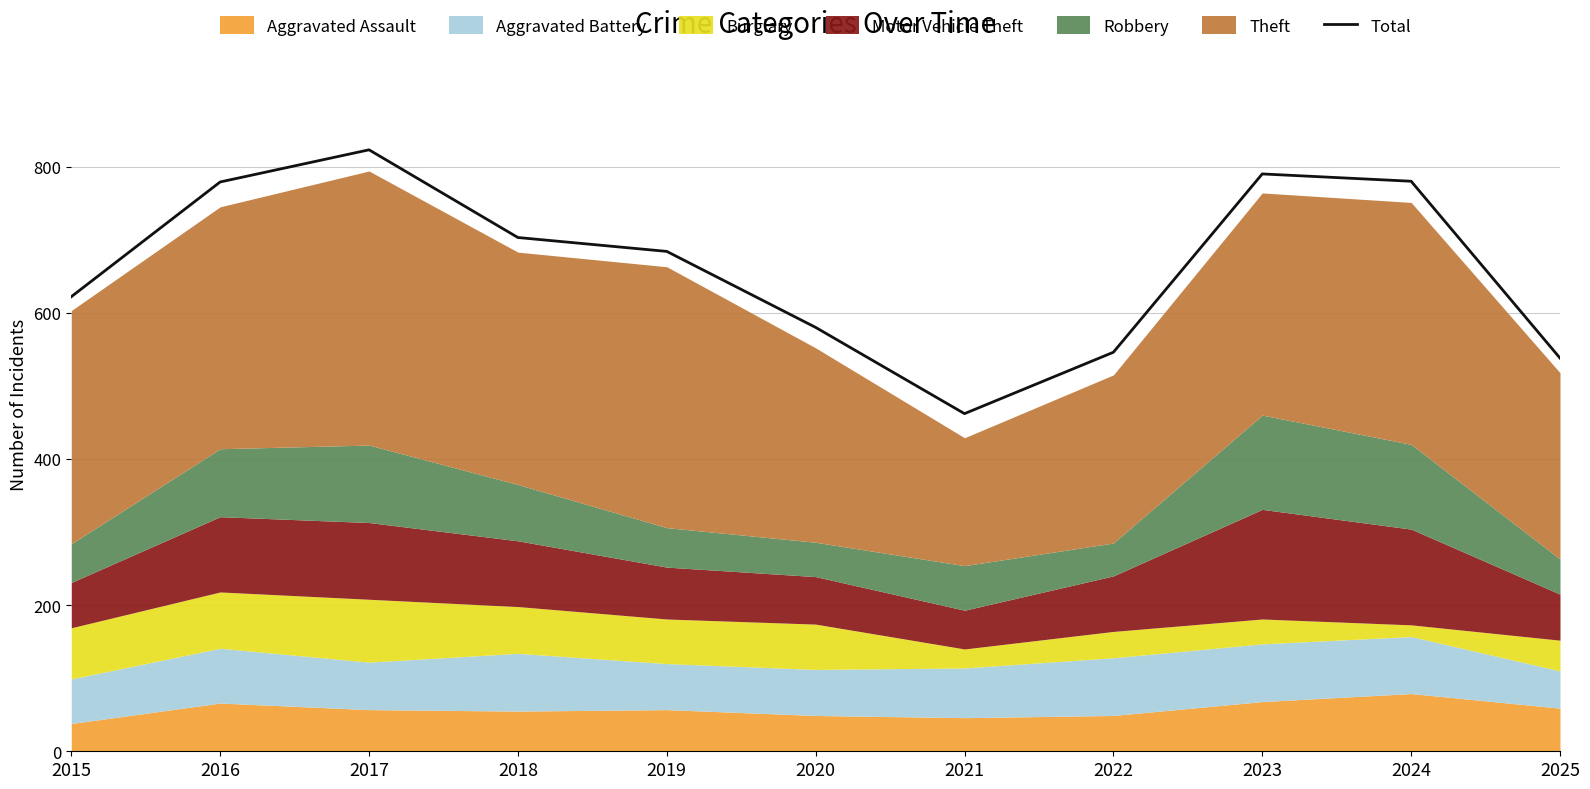

True or false: the data has more than 2 interior local peaks.

False